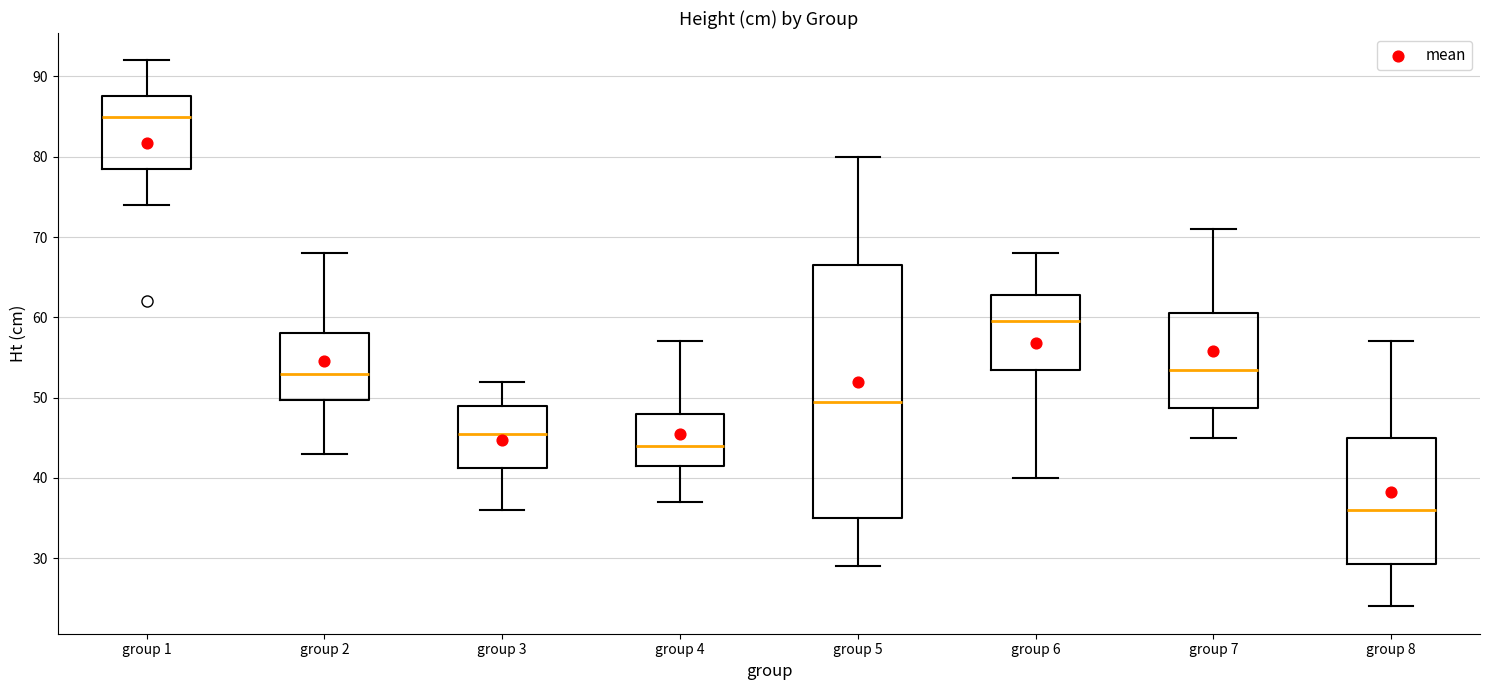

Where is the upper edge of the box for group 8 on the y-axis? The values are not printed on the chart, so give them approximately, as read against the axis.

45